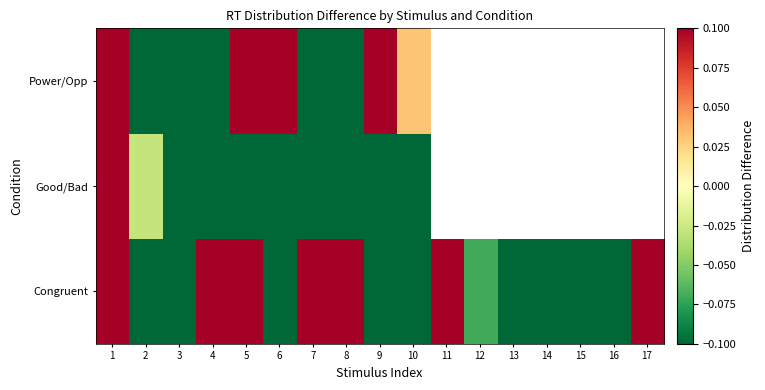

What is the total value across all series at 1?

0.3